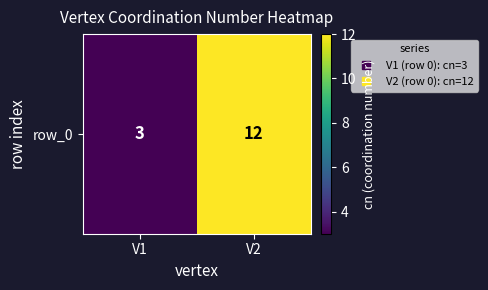

The value at V2 is 12. True or false?

True